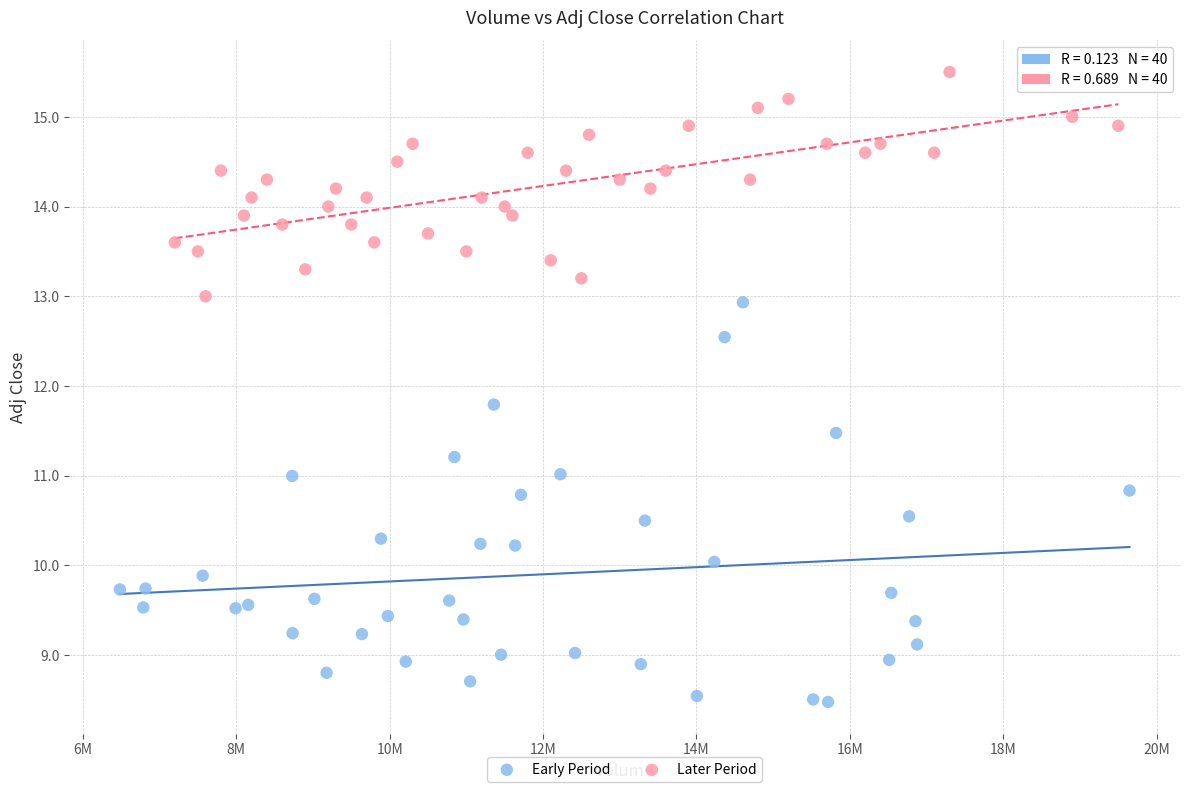

What are all the series names shown in the legend?

Early Period, Later Period